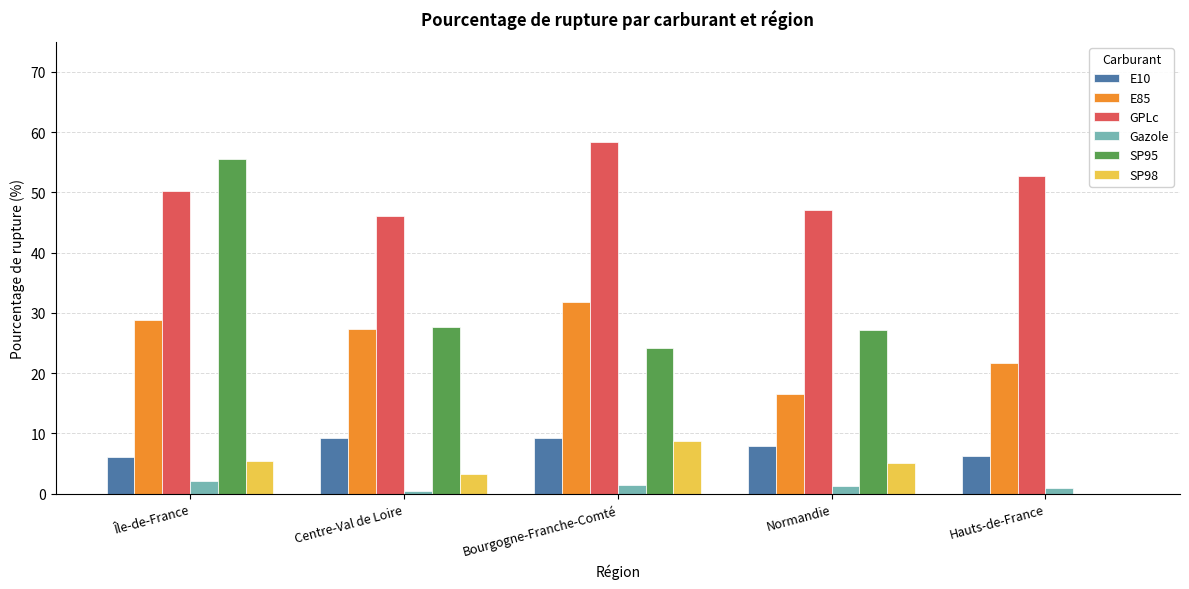

True or false: E85 has a value of 27.4 at Centre-Val de Loire.

True